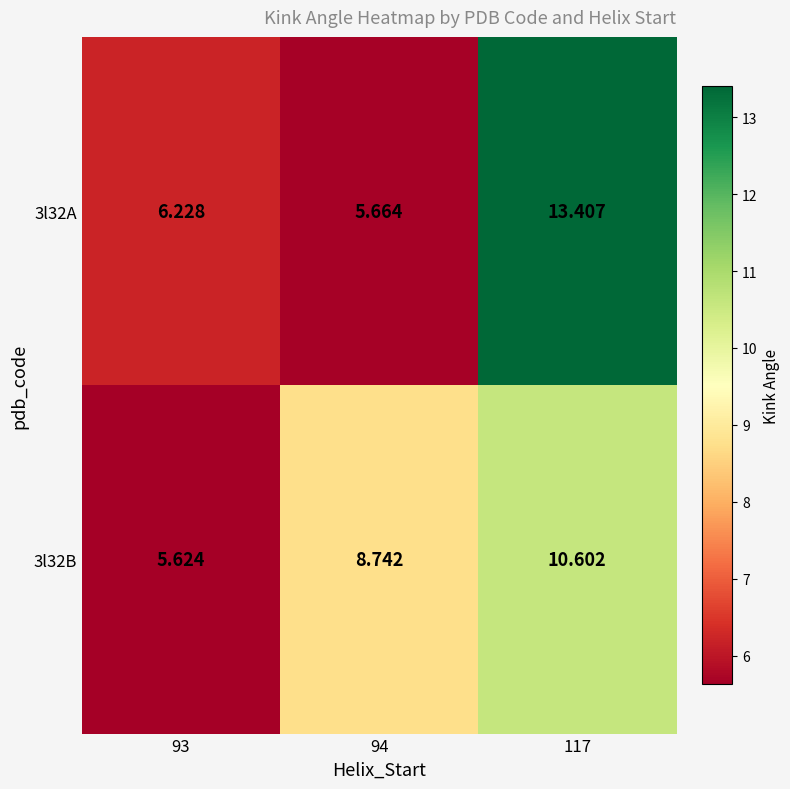

What is the maximum value shown in the chart?

13.4